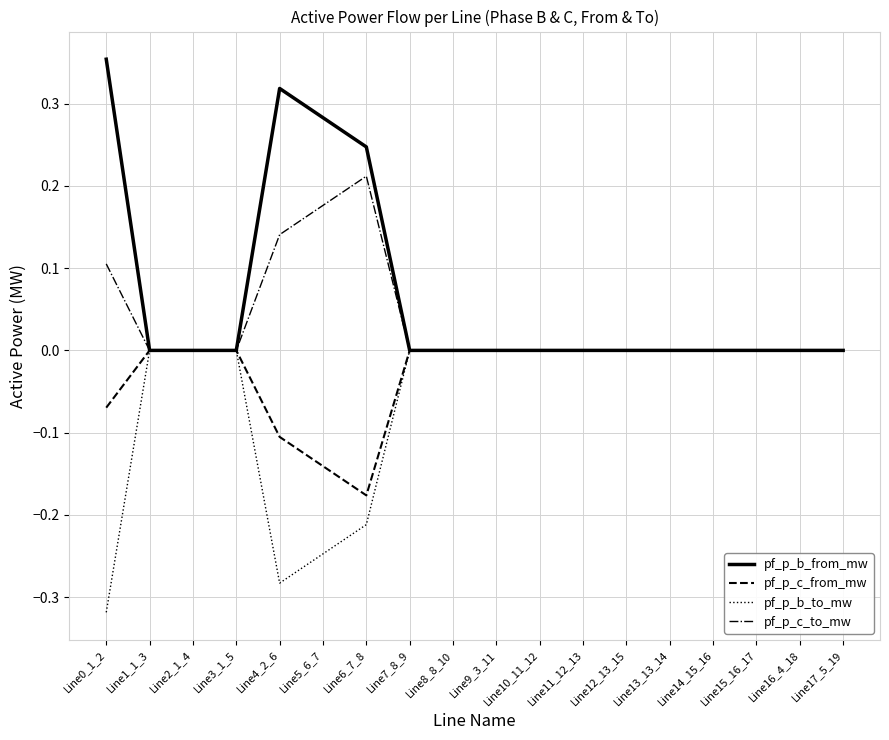

Which category has the lowest value in the pf_p_c_from_mw series?

Line6_7_8